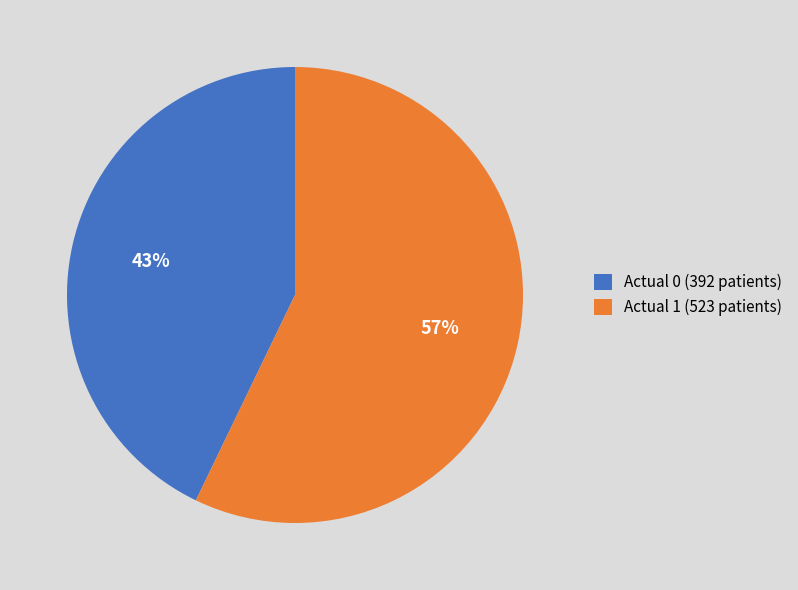

Rank the categories by value from highest to lowest.

Actual 1, Actual 0